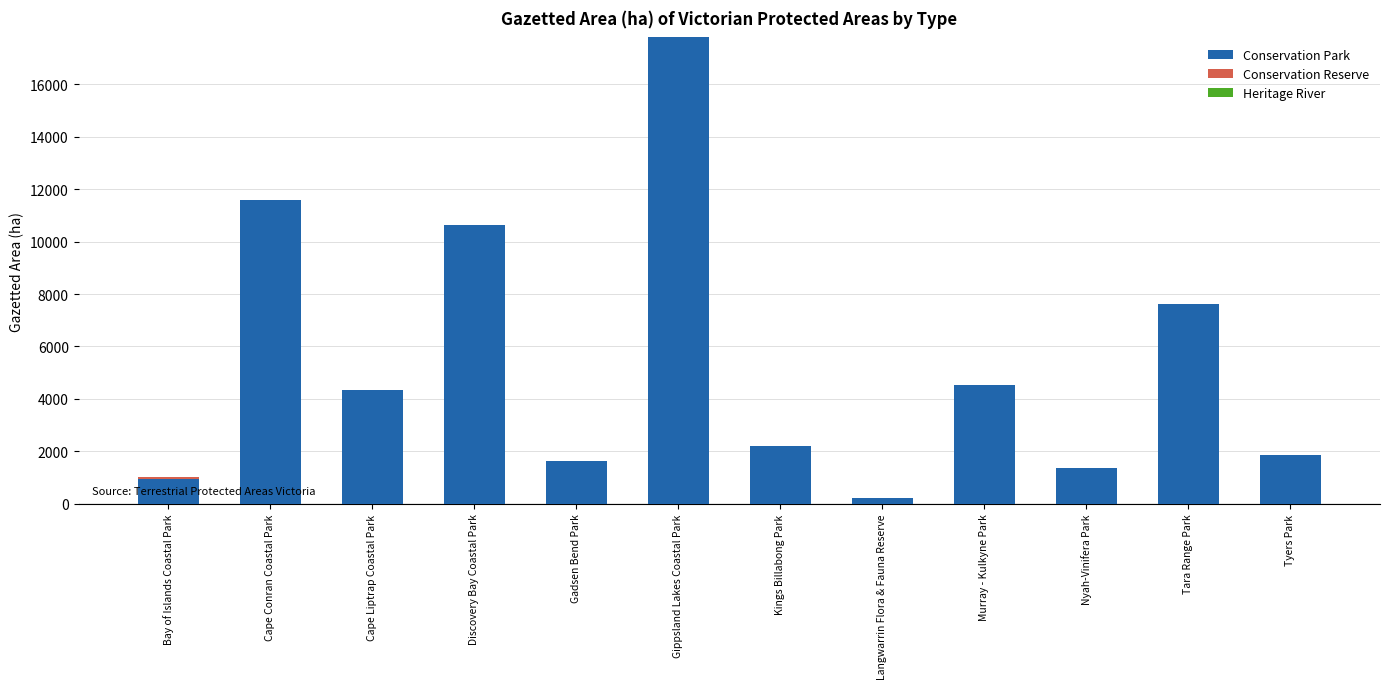

At which category is the sum across all series the highest?

Gippsland Lakes Coastal Park